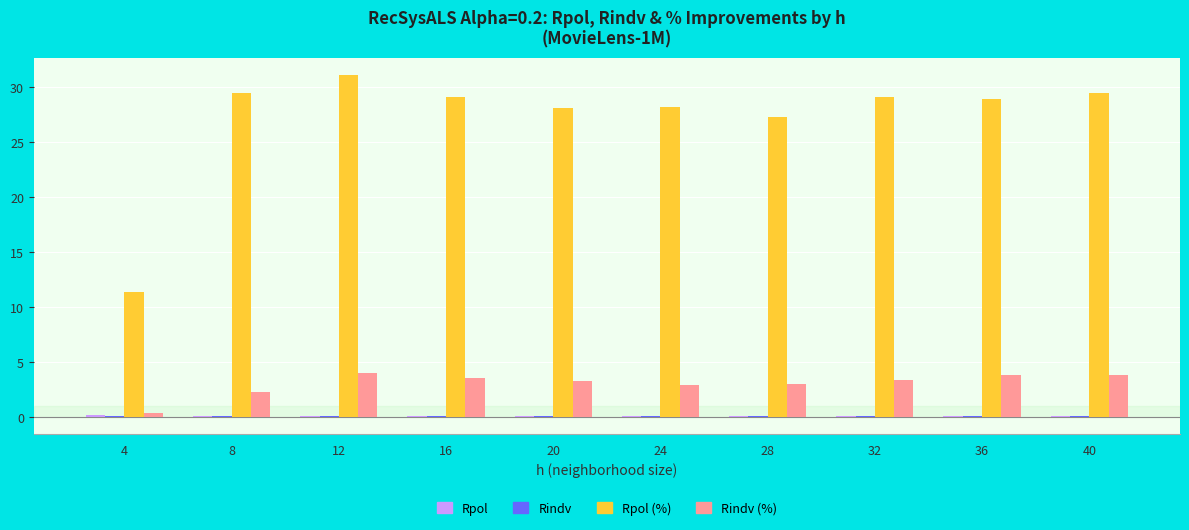

What is the total value across all series at 32?

32.5